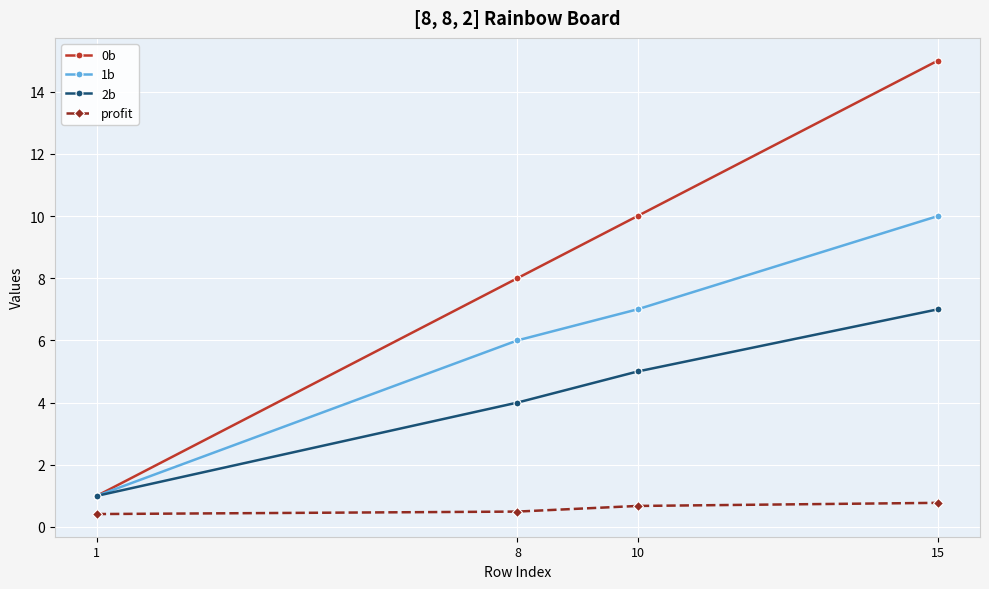

What is the spread (max minus min) of values at 15?

14.2